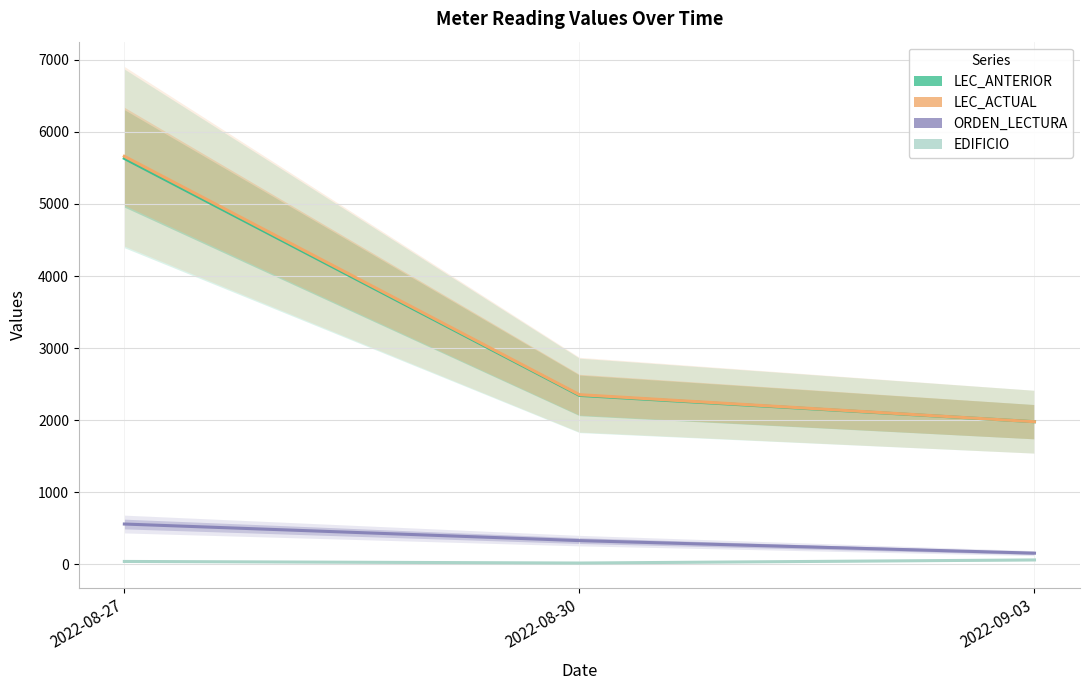

Does the chart have visible grid lines?

Yes